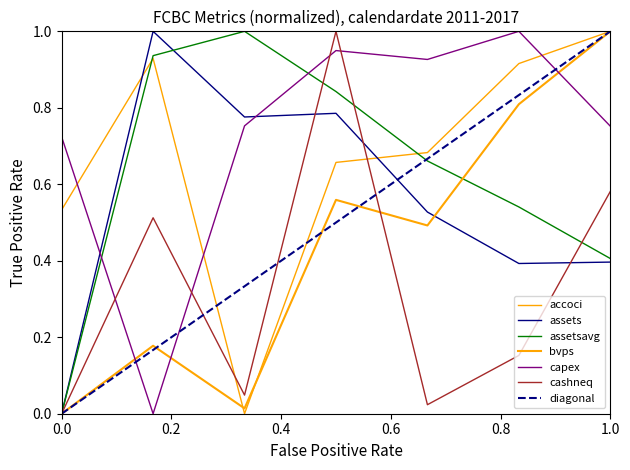

How many values in cashneq are above zero?

6